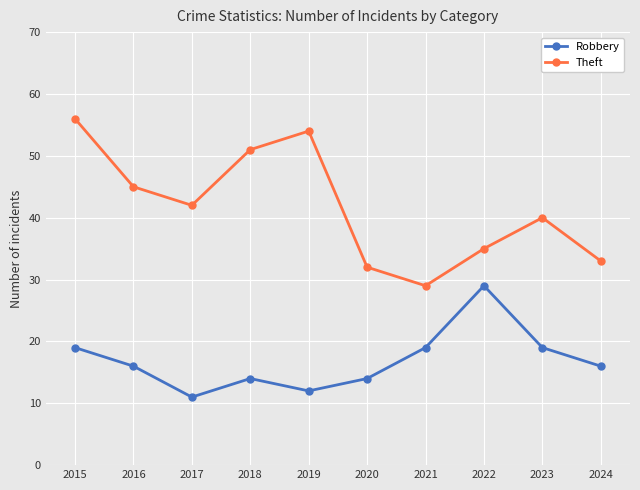

Count the Robbery values in the range 14 to 19.

7